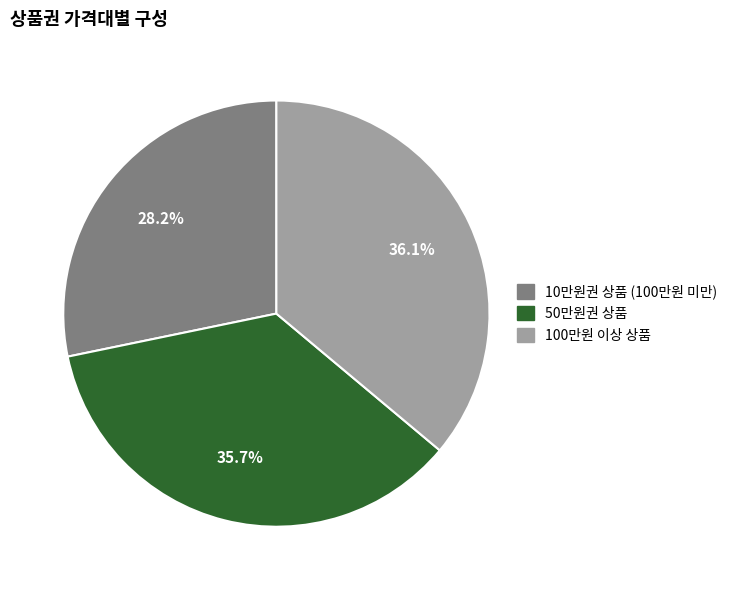

Approximately how many times larger is the value at 10만원권 상품 (100만원 미만) compared to 100만원 이상 상품?

0.8